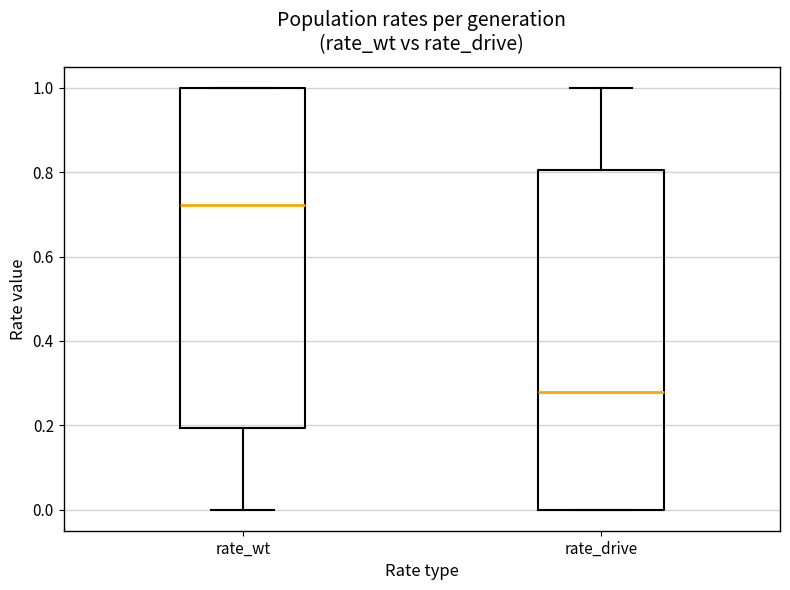

Reading left to right, read every box against the y-axis: the position of its median line, the range the box covers, and the ends of its whiskers. The values are not printed on the chart, so give them approximately, as read against the axis.

rate_wt: median 0.72, box 0.20 to 1.00, whiskers 0.00 to 1.00
rate_drive: median 0.28, box 0.00 to 0.80, whiskers 0.00 to 1.00